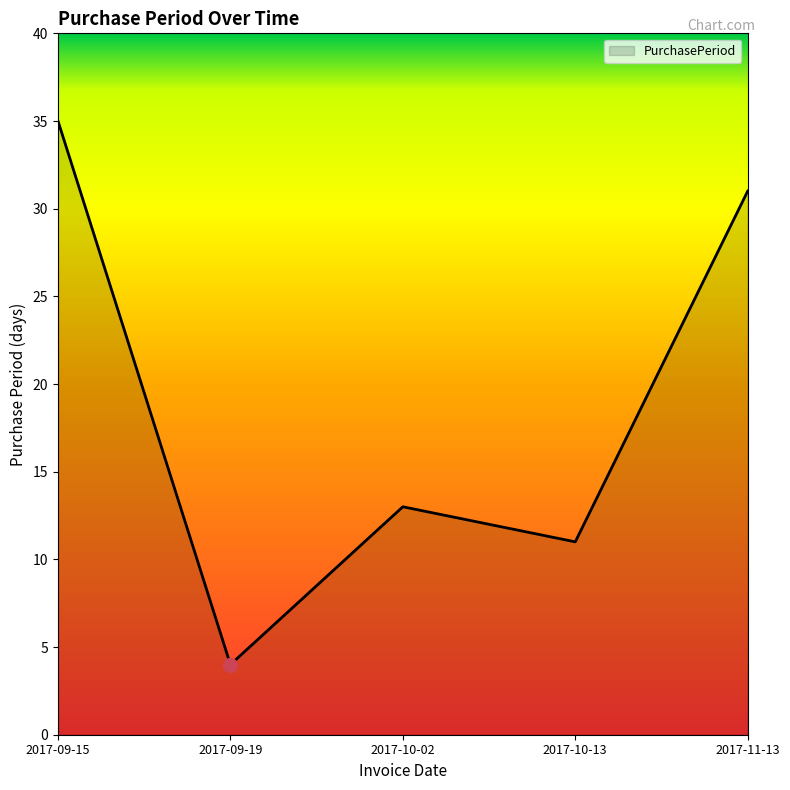

Where does the data first go above 13?

2017-09-15